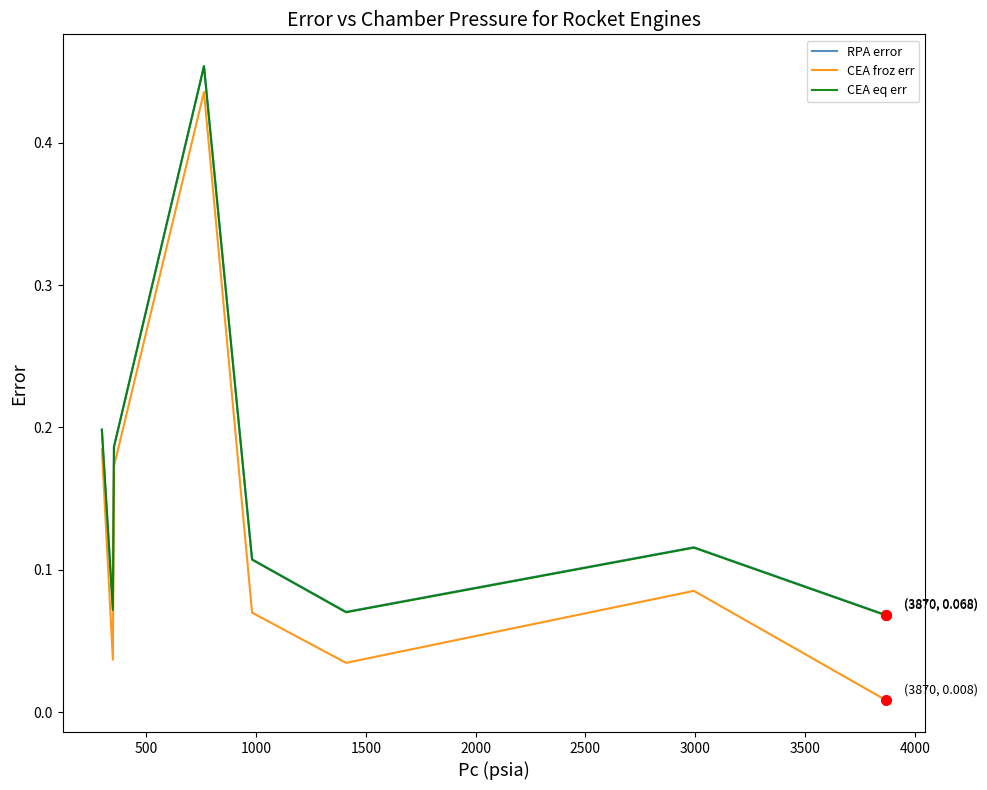

True or false: CEA froz err and CEA eq err intersect in this chart.

False